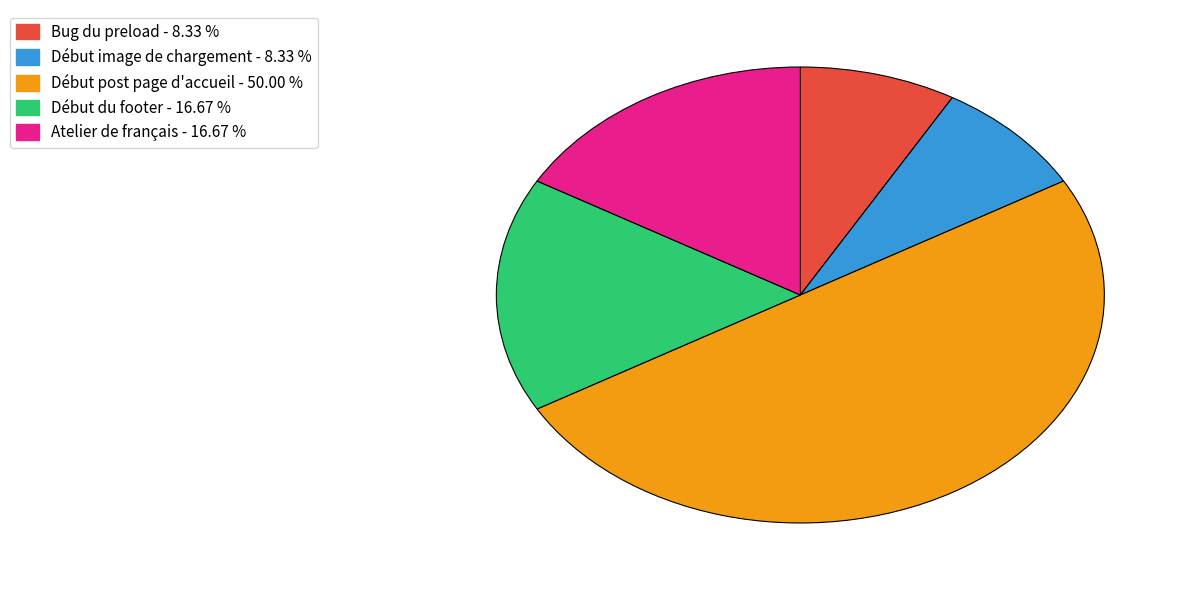

Between Début post page d'accueil and Début image de chargement, which is larger?

Début post page d'accueil